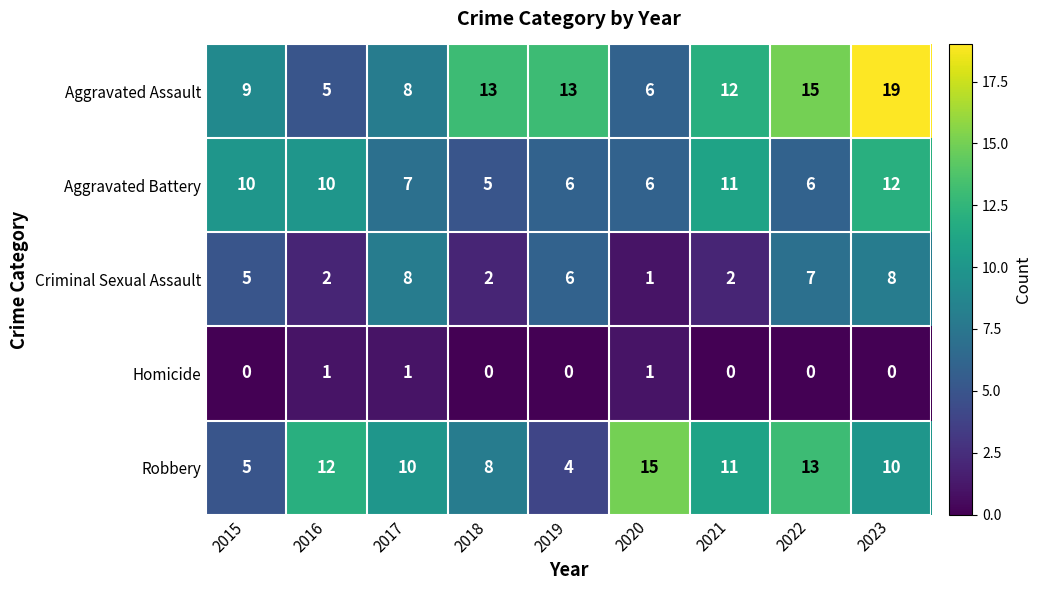

What is the sum of all Homicide values?

3